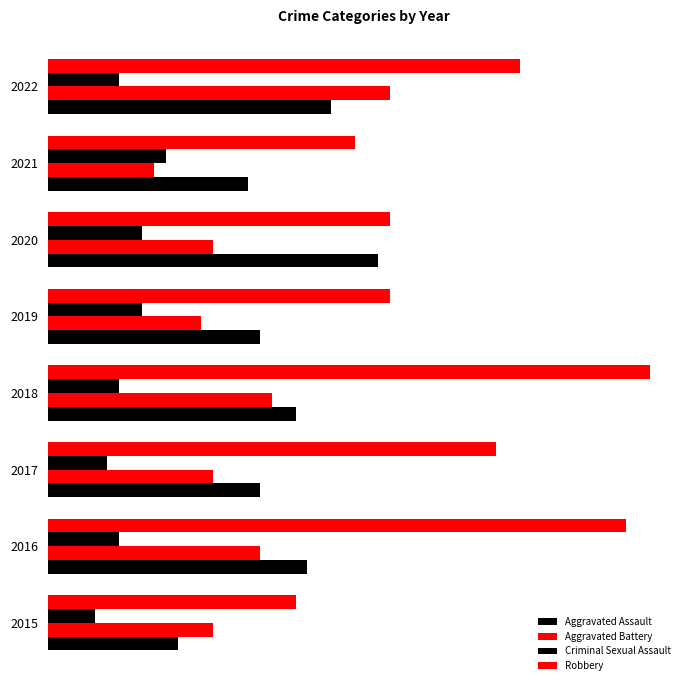

Which series has the largest range (max minus min)?

Robbery